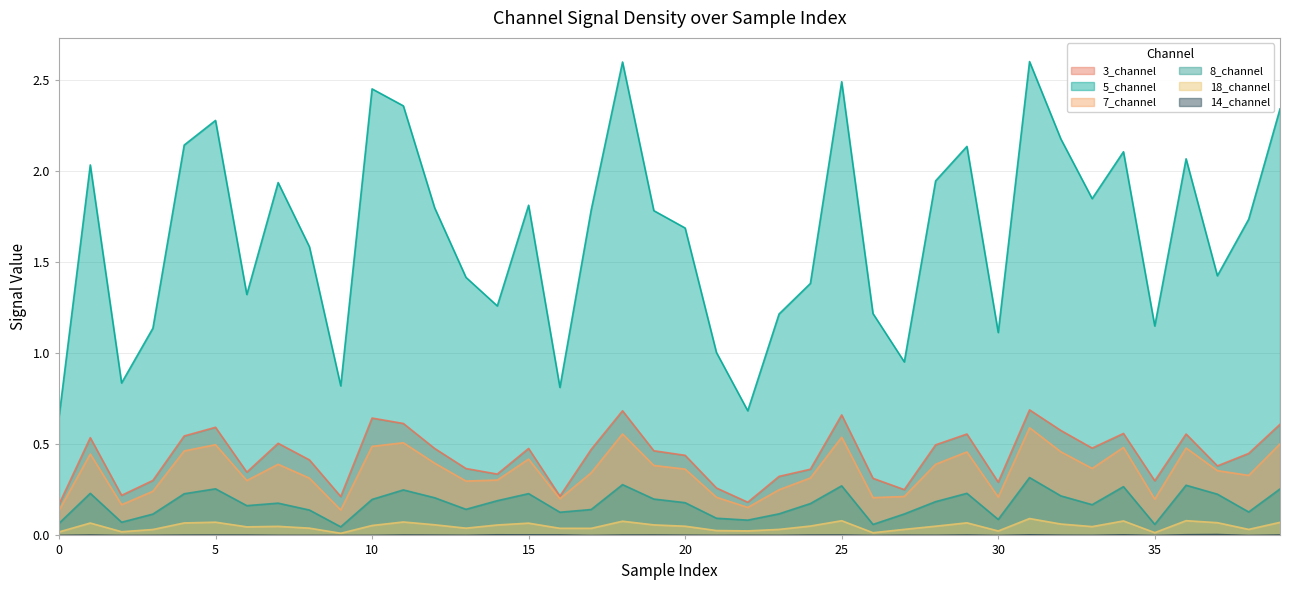

In 7_channel, how many points are higher than both neighbors (excluding endpoints)?

11